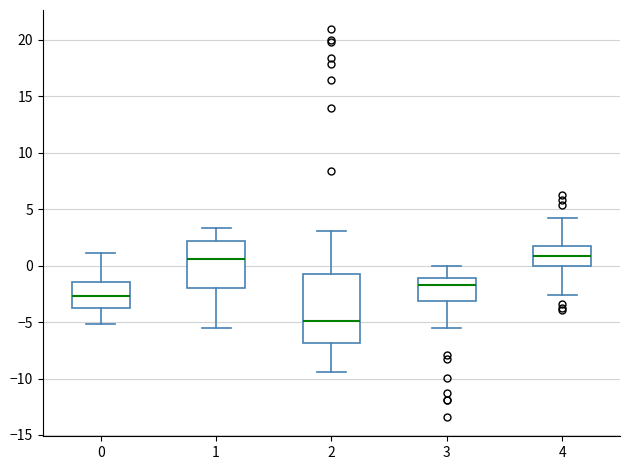

Comparing the boxes themselves (not the whiskers), which one is the tallest?

2